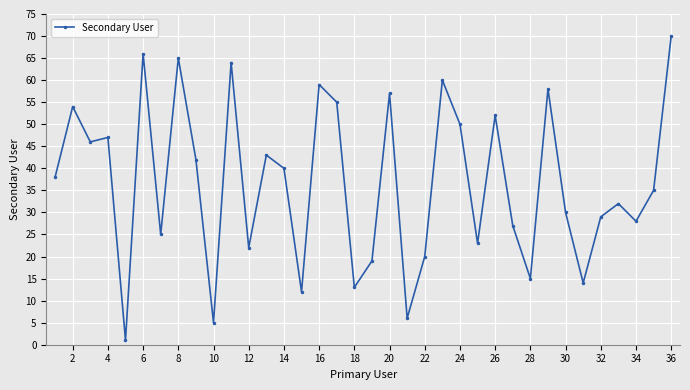

How many points are higher than both their immediate neighbors (excluding endpoints)?

12